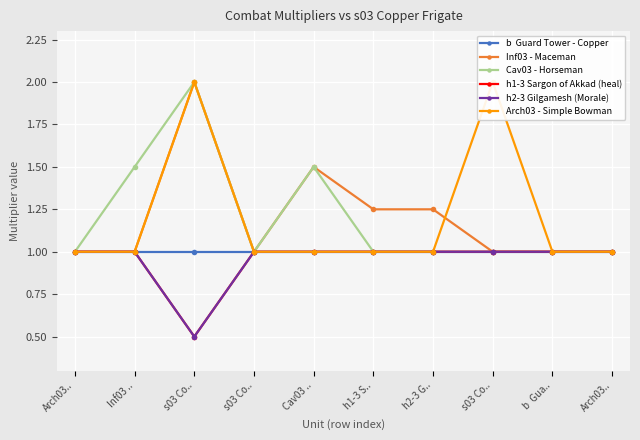

At how many categories does at least one series exceed 1?

6